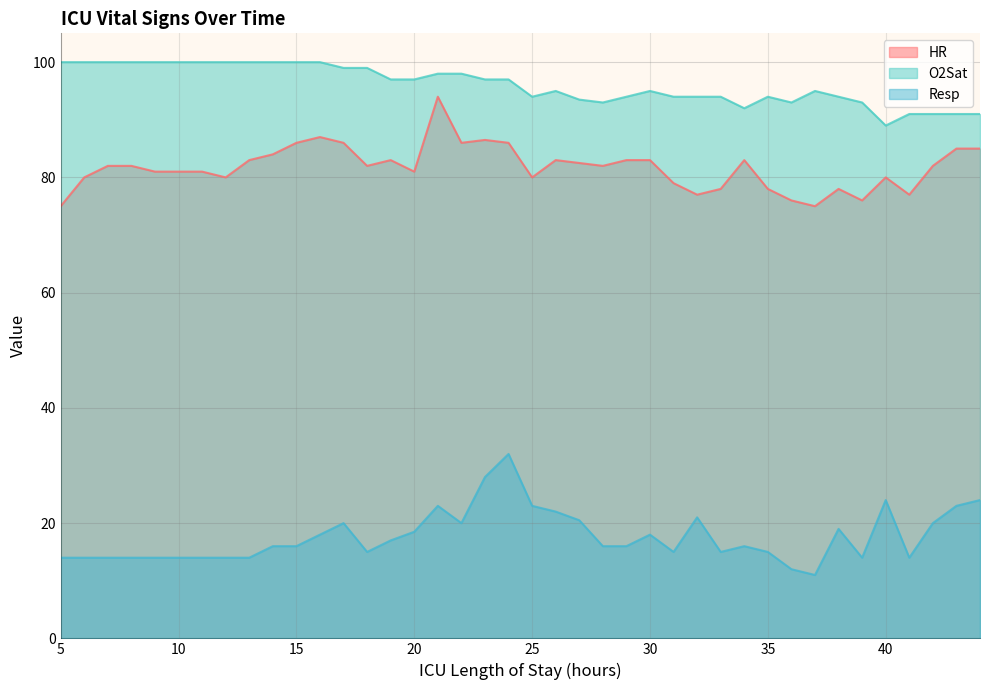

The O2Sat series shows 22.7 at 33. True or false?

False